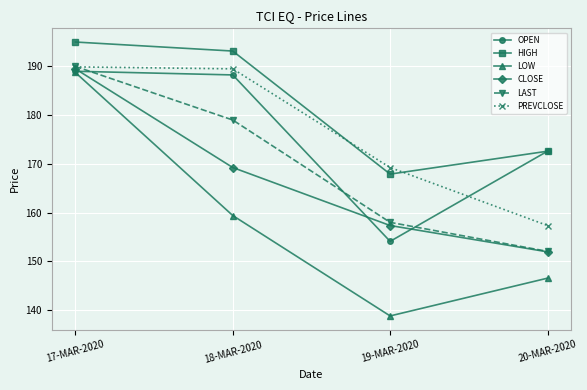

What is the lowest value of the HIGH series?

167.9